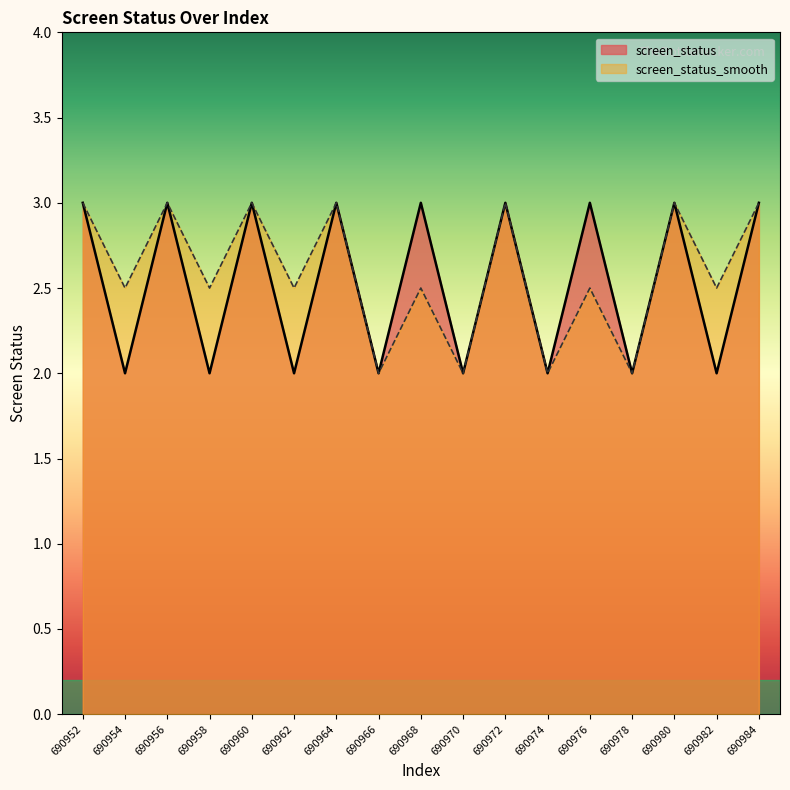

True or false: screen_status_smooth and screen_status intersect in this chart.

False